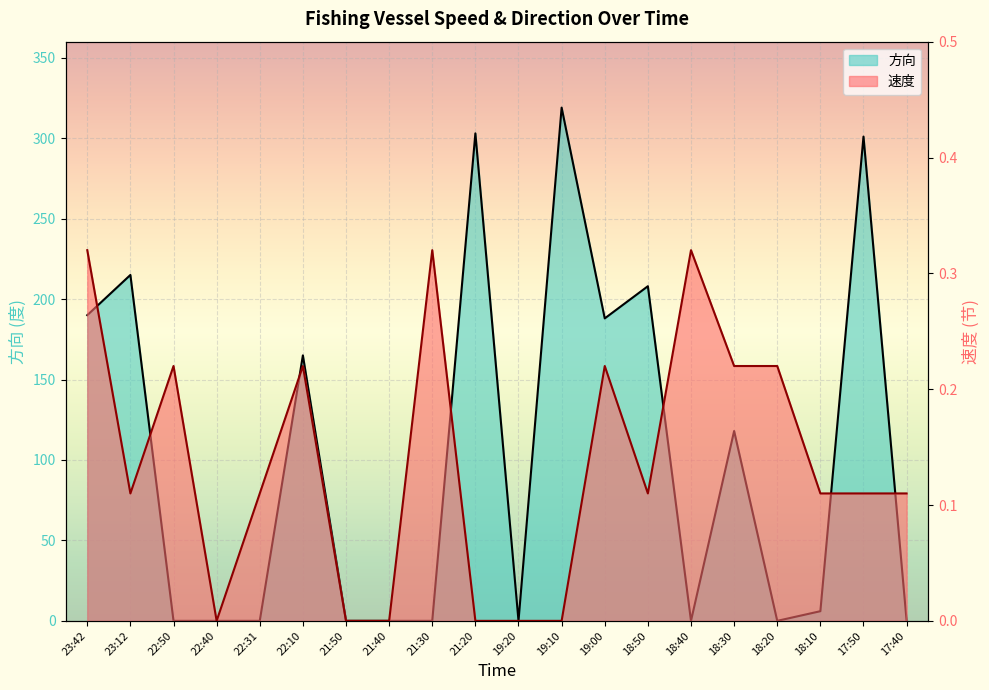

What position from the right is 21:40?

13